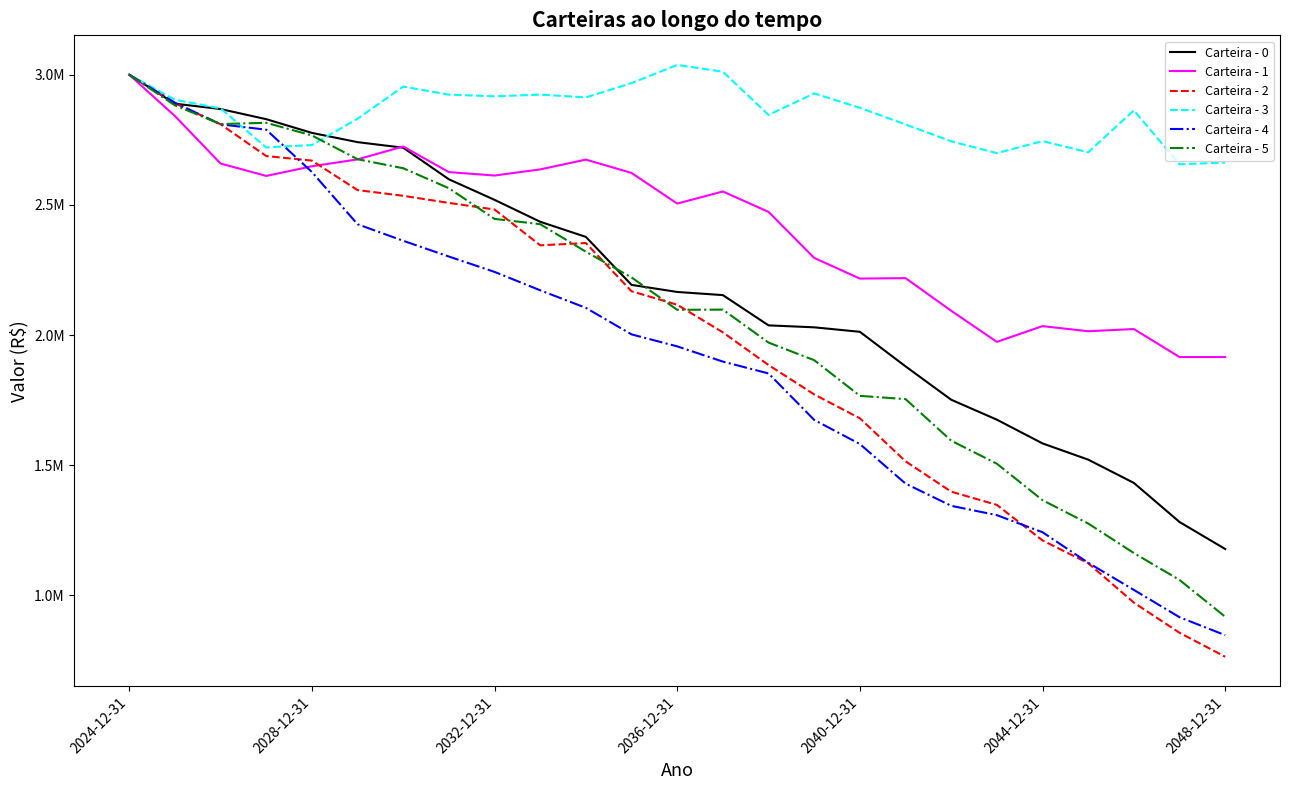

What are all the series names shown in the legend?

Carteira - 0, Carteira - 1, Carteira - 2, Carteira - 3, Carteira - 4, Carteira - 5